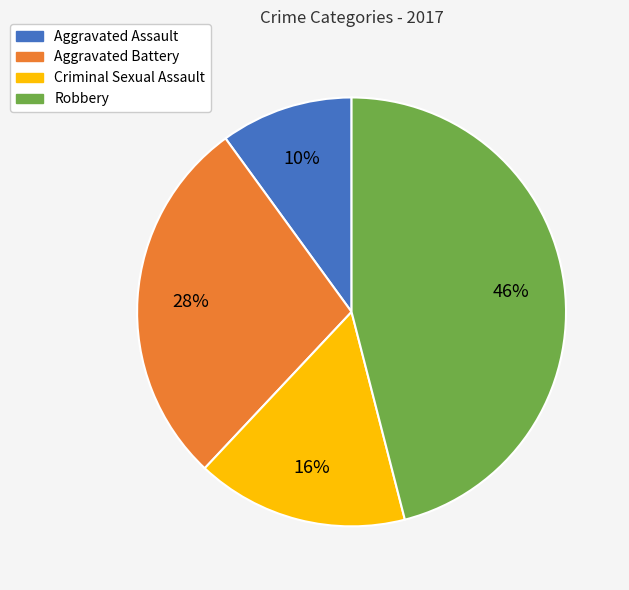

Combined, do Aggravated Battery and Robbery account for over 50%?

Yes